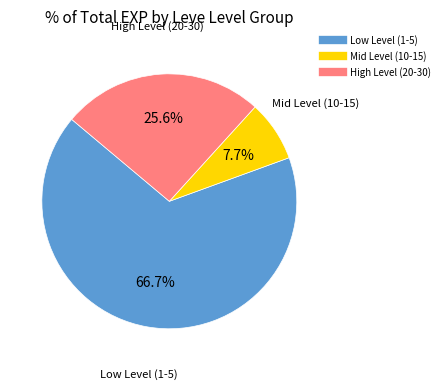

How many segments does this pie chart have?

3